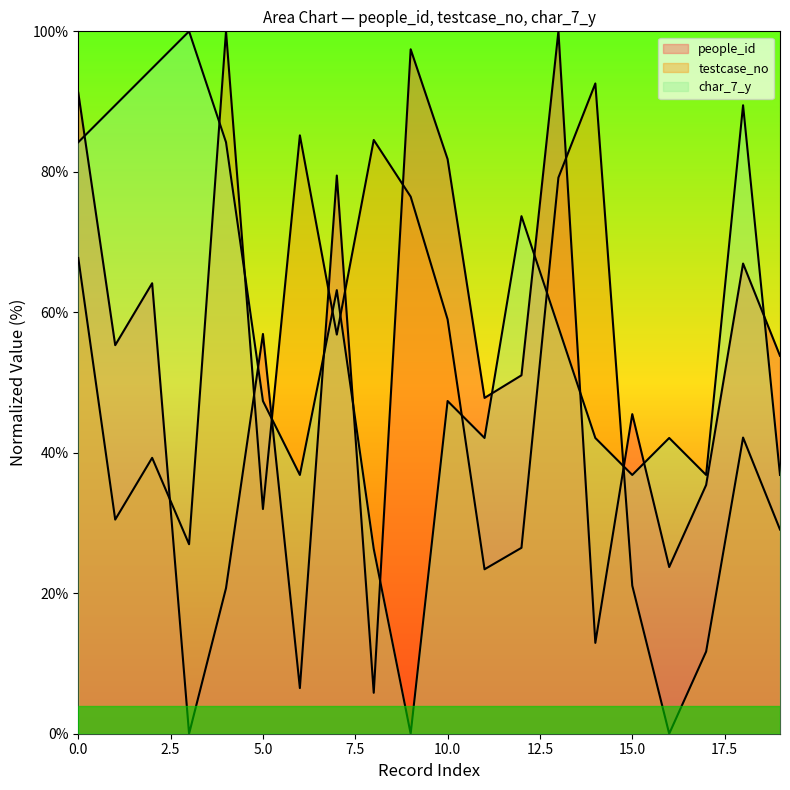

Reading right to left, extract all data points from this chart.

people_id: 53.8	66.9	35.4	23.7	45.5	12.9	100.0	51.0	47.8	81.8	97.4	5.8	79.5	6.5	56.9	20.7	0.0	64.1	55.3	91.3
testcase_no: 29.1	42.2	11.7	0.0	21.1	92.6	79.2	26.5	23.4	59.0	76.5	84.5	56.8	85.2	32.0	100.0	27.0	39.3	30.5	67.7
char_7_y: 36.8	89.5	36.8	42.1	36.8	42.1	57.9	73.7	42.1	47.4	0.0	26.3	63.2	36.8	47.4	84.2	100.0	94.7	89.5	84.2